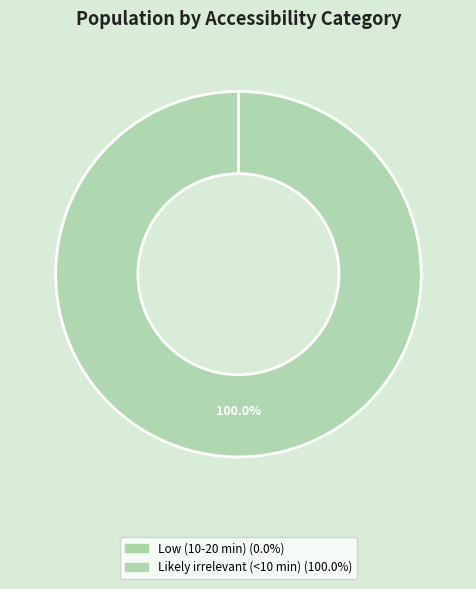

What is the majority slice?

Likely irrelevant (<10 min)